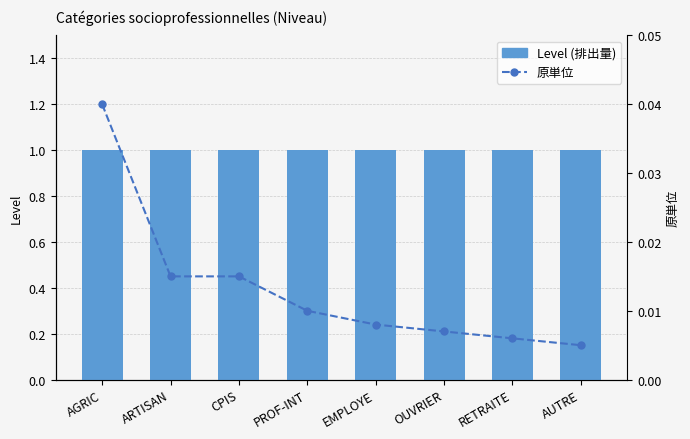

What is the spread (max minus min) of values at PROF-INT?

1.0